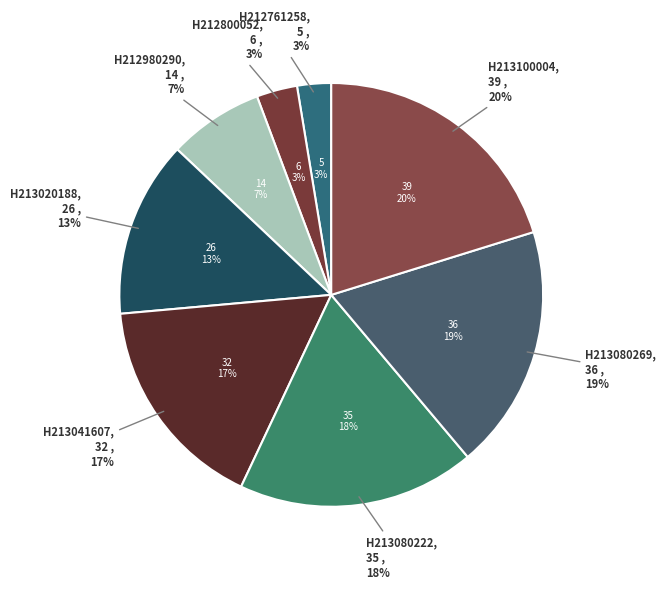

To the nearest percent, what is the average slice percentage?

12%